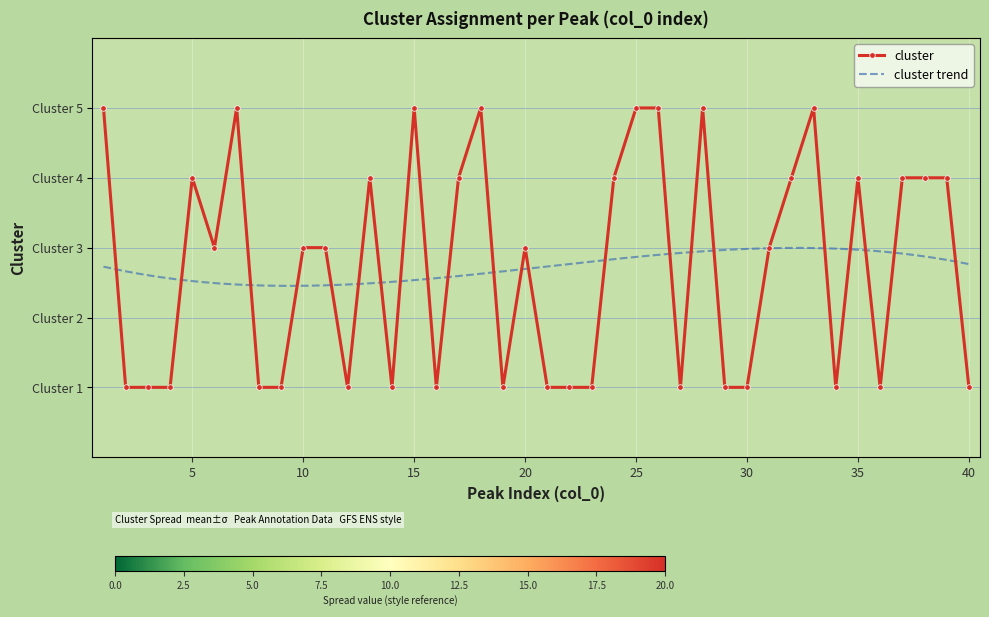

What is the difference between the second highest and minimum values?

4